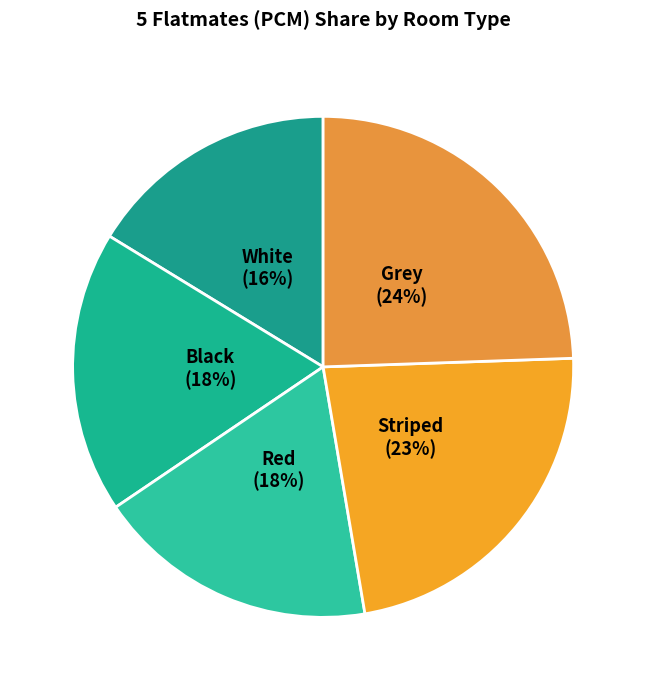

Which slice is the smallest?

White